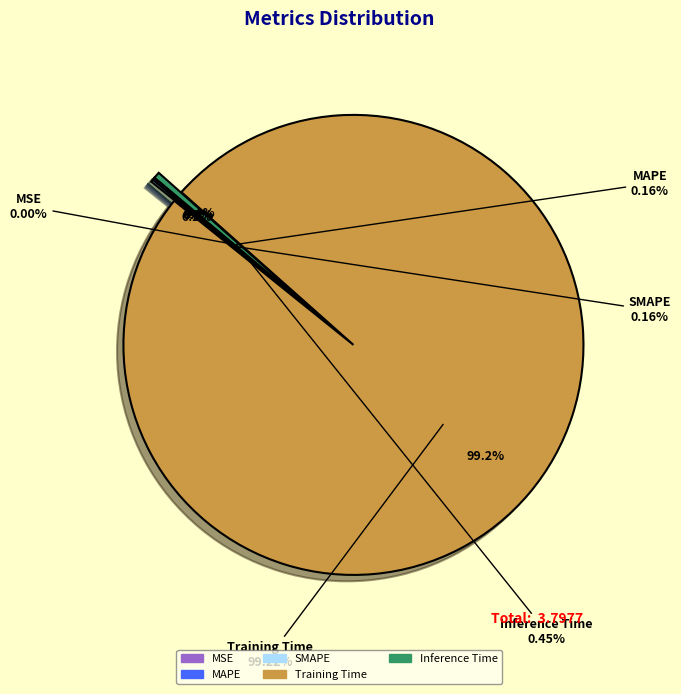

Does Inference Time represent more than half of the total?

No